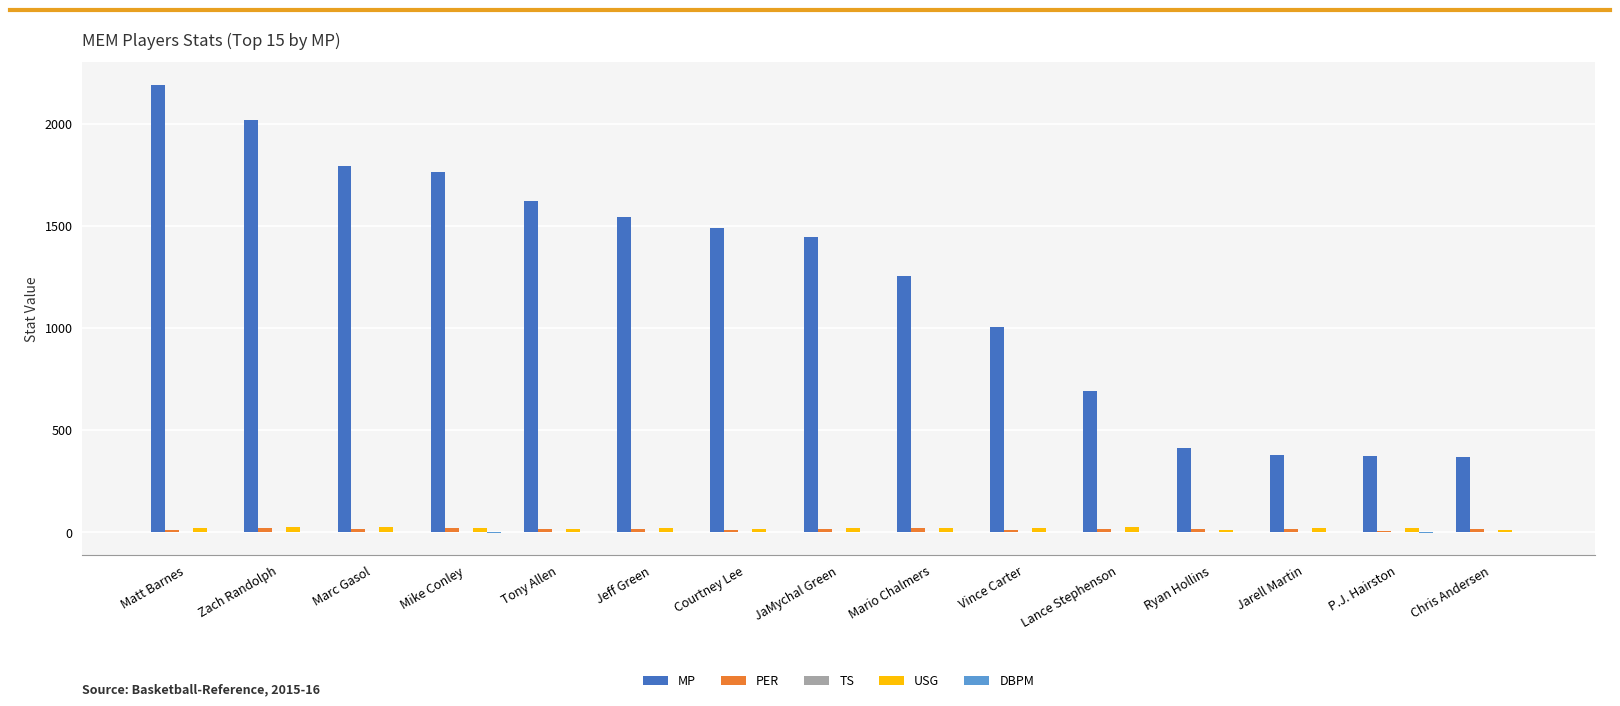

What is the greatest value displayed?

2190.0